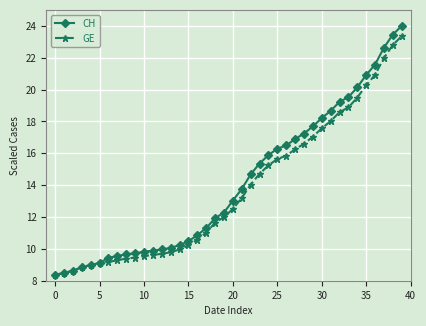

Which series has the largest range (max minus min)?

CH